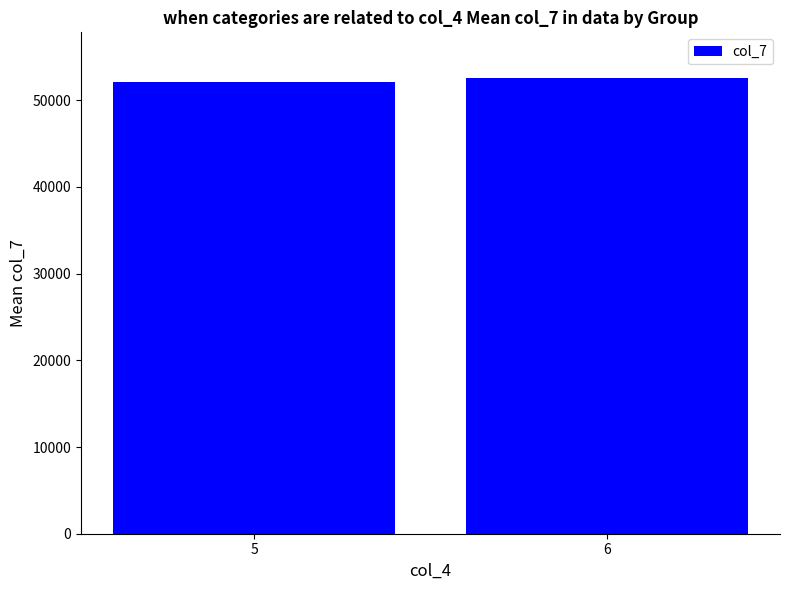

Approximately how many times larger is the value at 5 compared to 6?

1.0